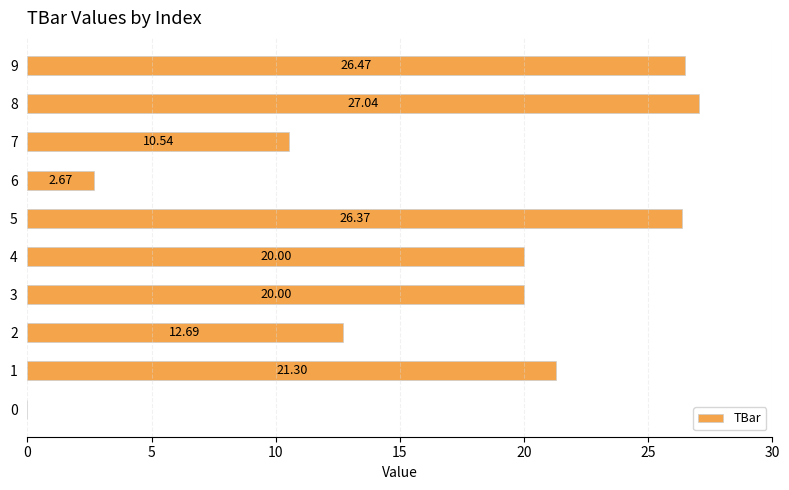

How many series are shown in this chart?

1